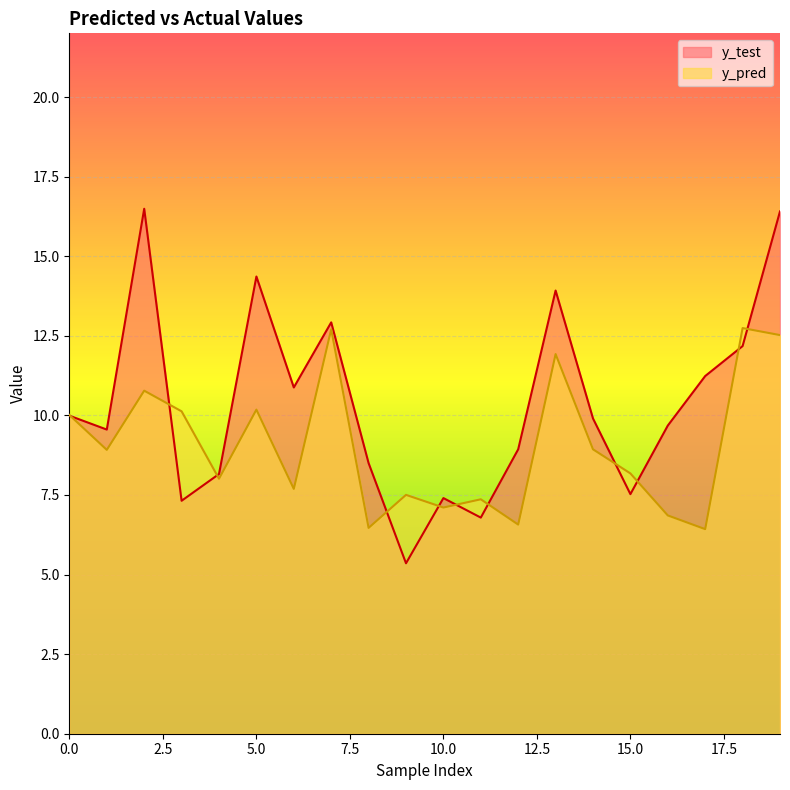

What is the approximate value of y_pred at 8?

6.5